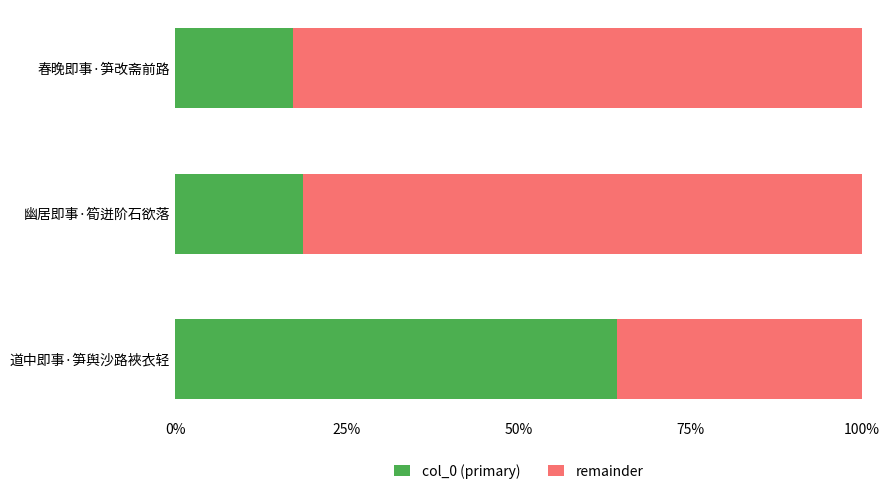

The value of col_0 (primary) at 道中即事·笋舆沙路裌衣轻 is 64.3. True or false?

True